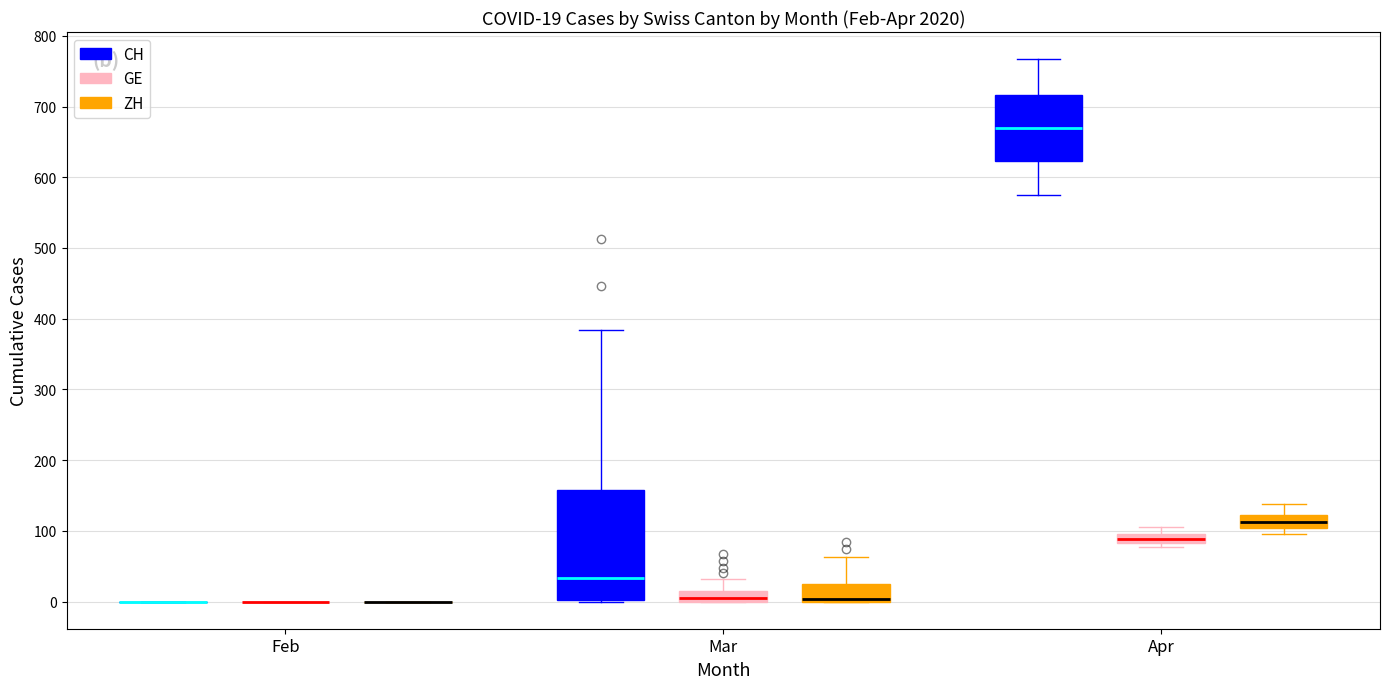

Comparing the boxes themselves (not the whiskers), which one is the tallest?

Mar (CH)